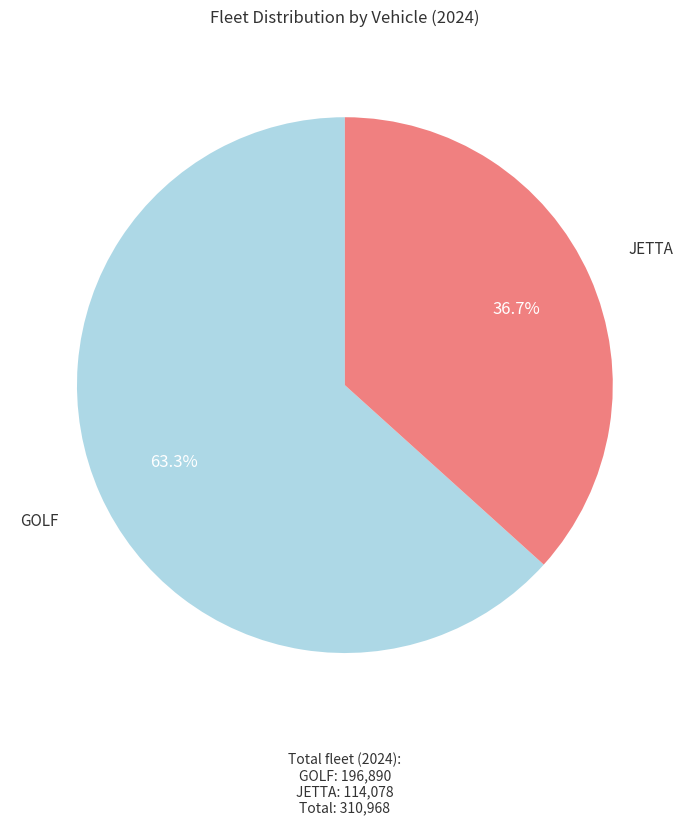

Is it true that JETTA is 47% of the pie?

False